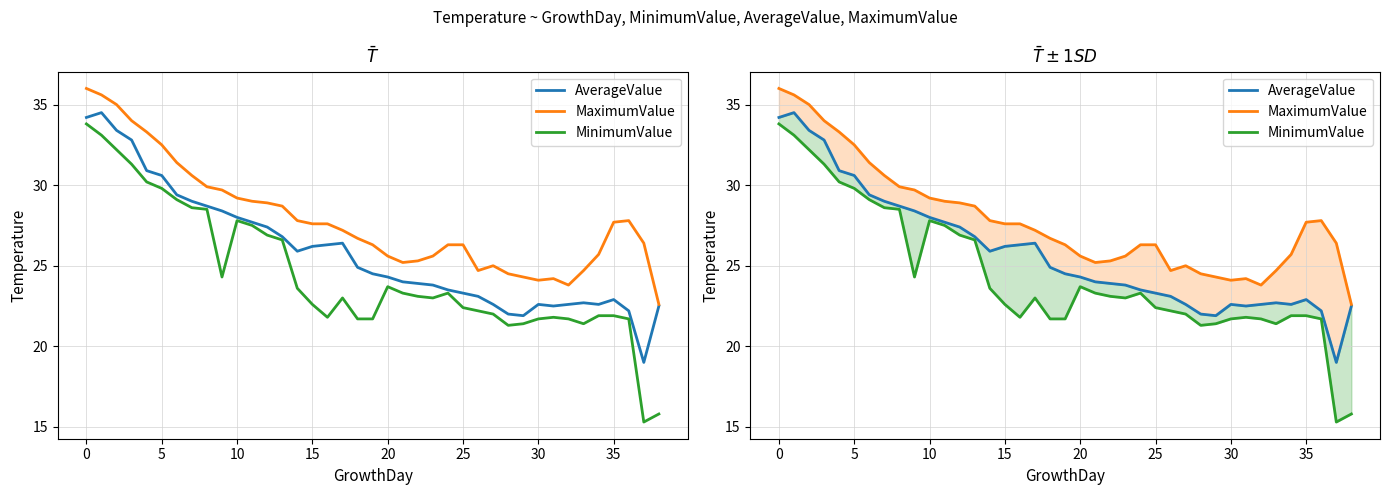

The value of MinimumValue at 21 is 8.9. True or false?

False